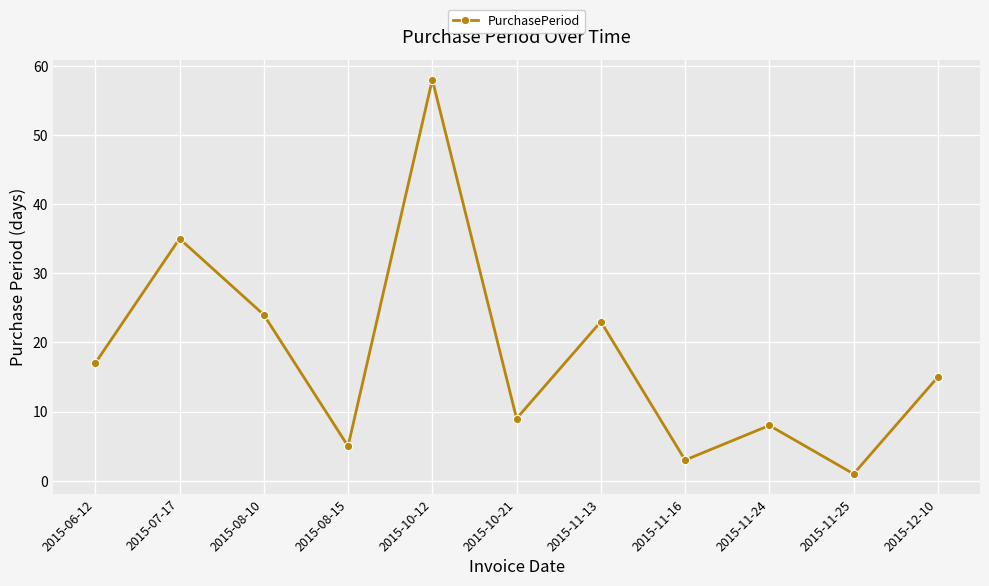

What is the label of the 11th point from the right?

2015-06-12